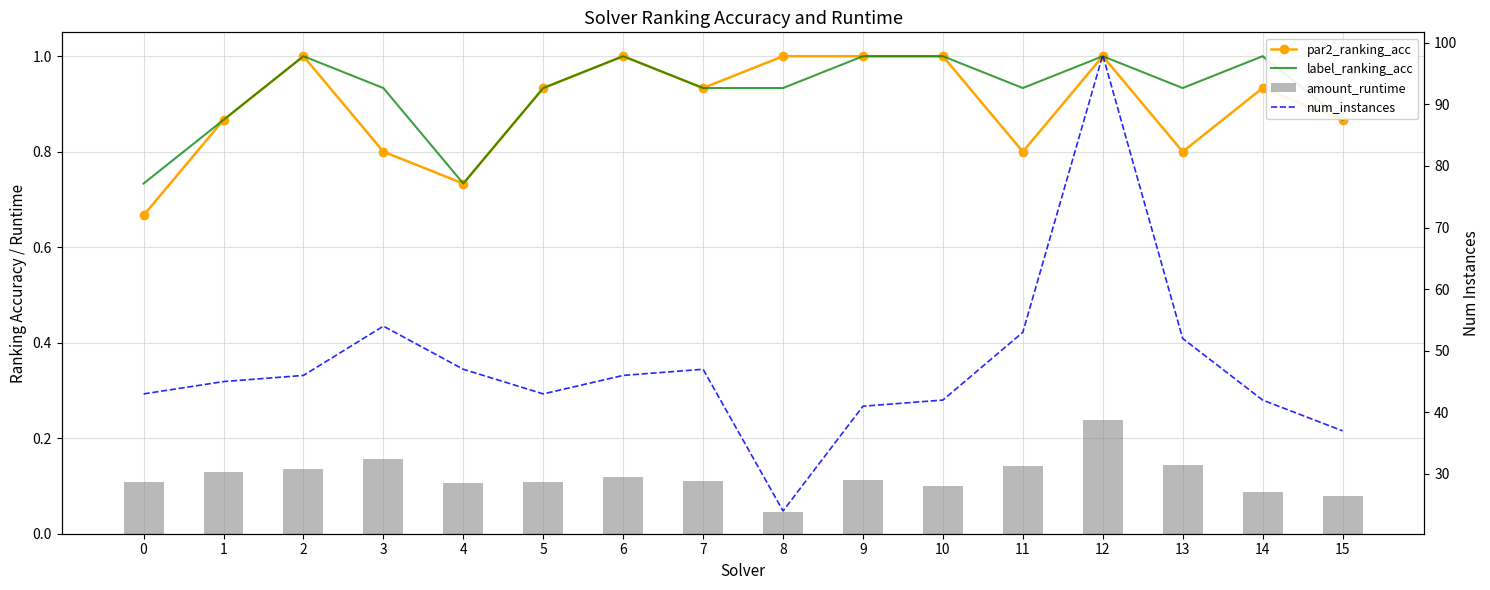

What is the minimum value for num_instances?

24.0